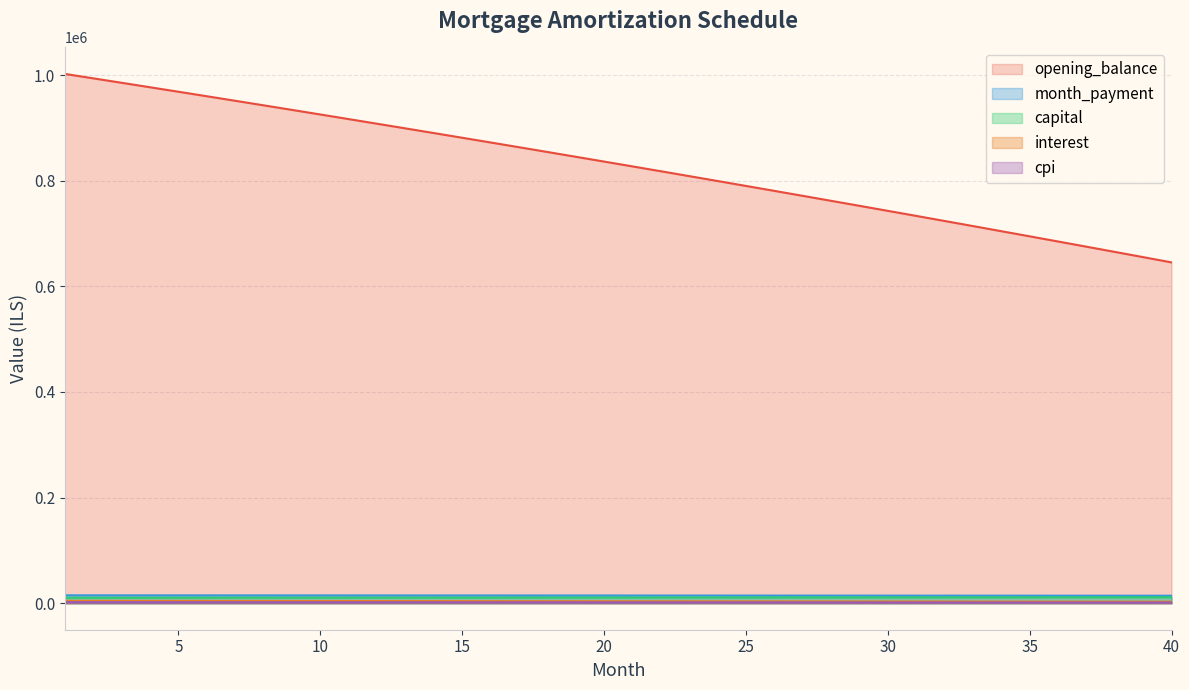

Which series has the largest total across all categories?

opening_balance